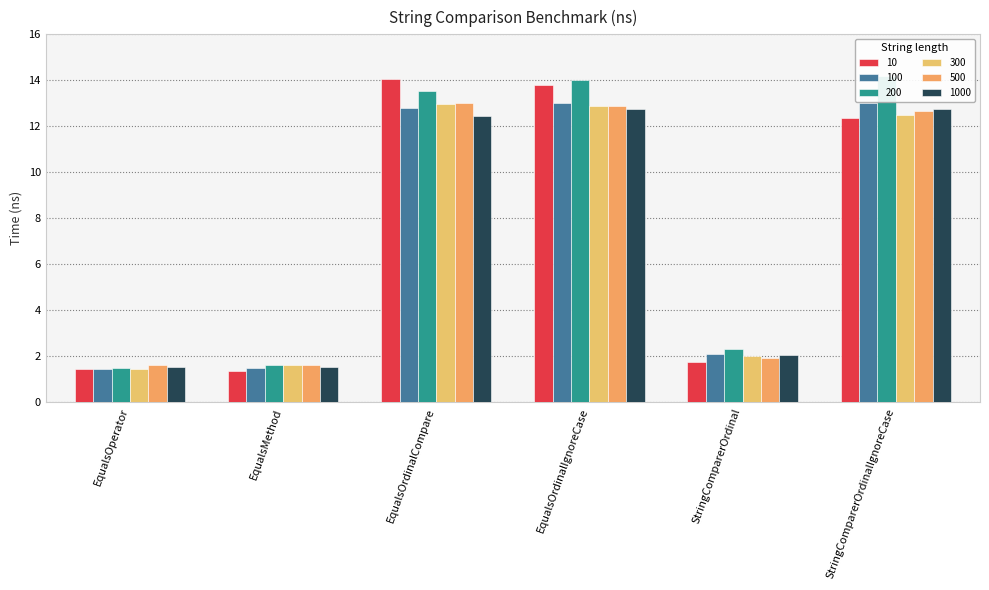

What is the sum of the 500 values at EqualsOrdinalCompare and EqualsOperator?

14.7